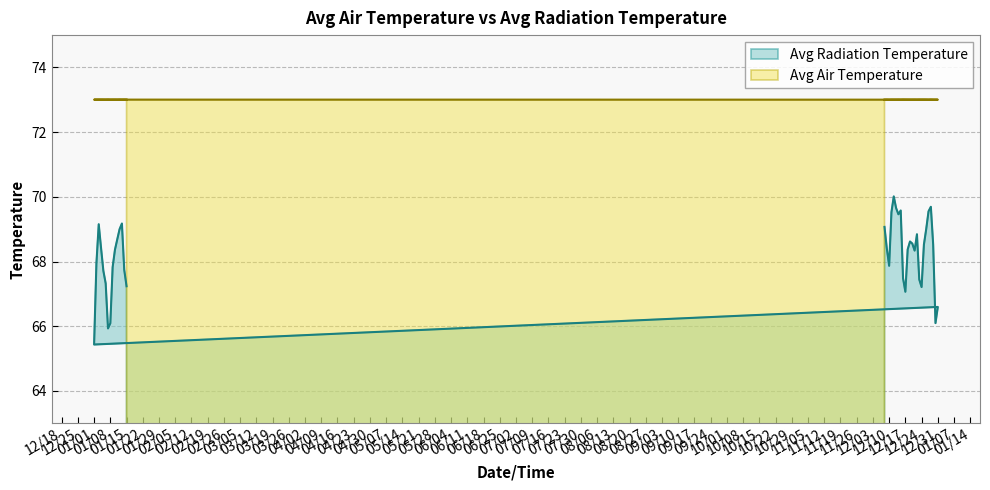

At 2002-12-27, list the series in order from largest to smallest.

Avg Air Temperature, Avg Radiation Temperature